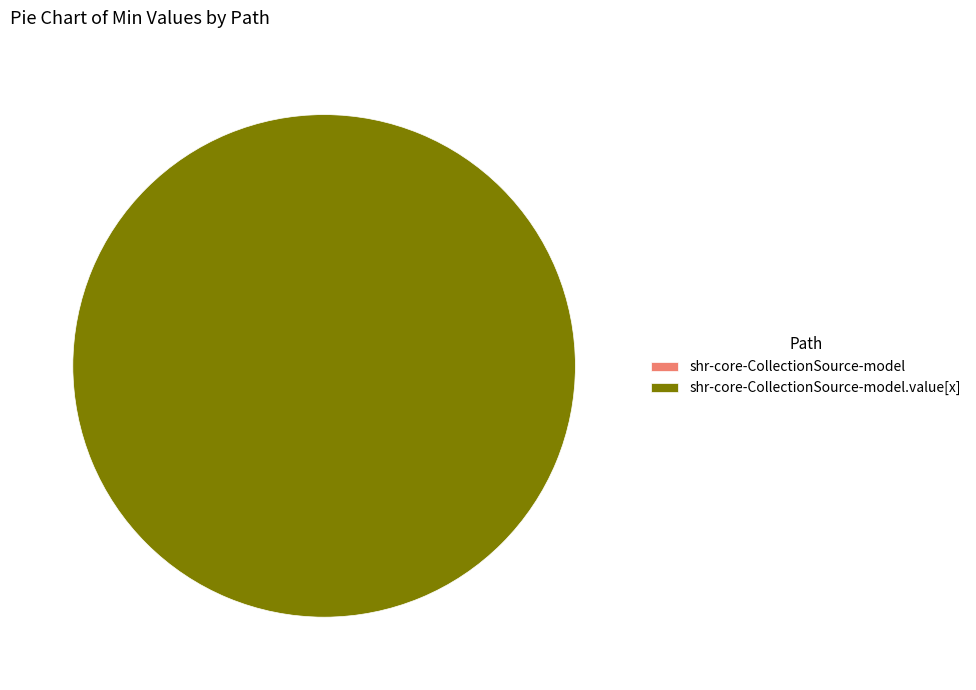

How many segments does this pie chart have?

2